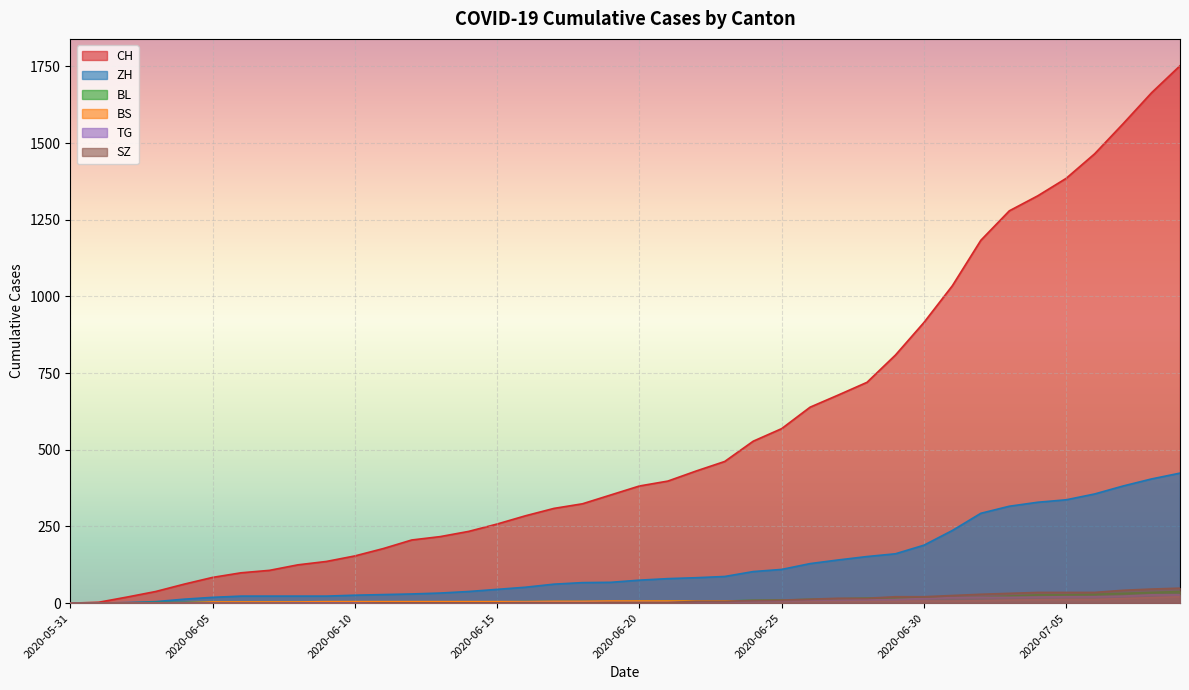

What is the sum of all BL values?

435